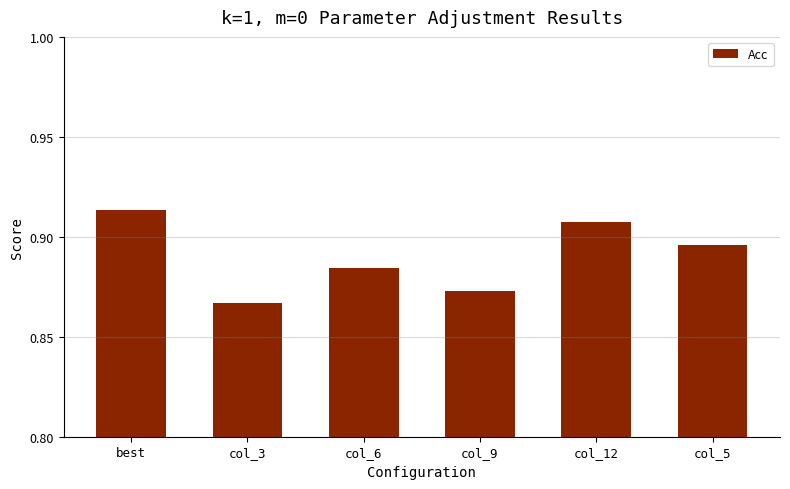

Which label corresponds to the largest value in the chart?

best